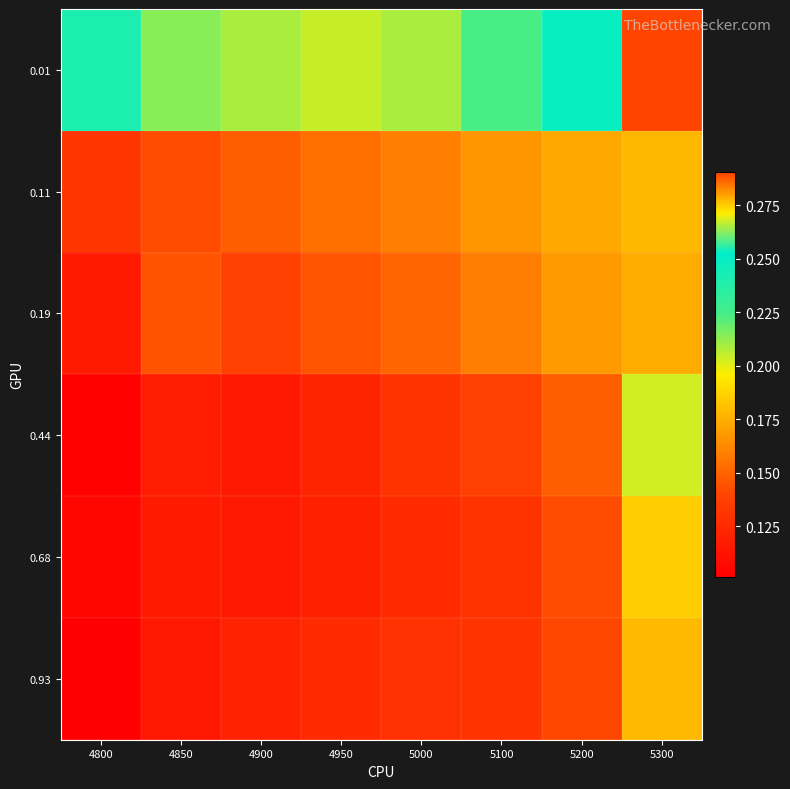

At which category is the sum across all series the highest?

5300